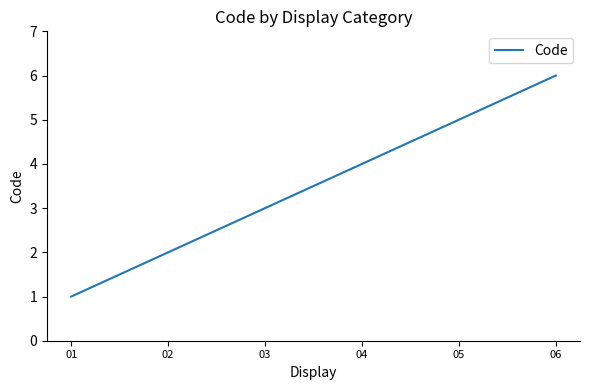

List the labels in order of value, largest first.

06, 05, 04, 03, 02, 01